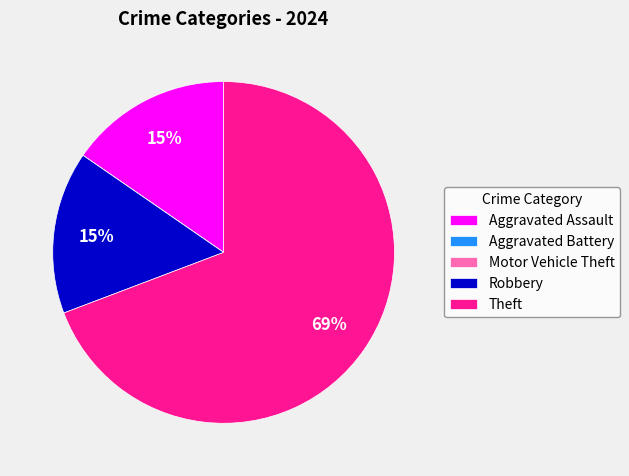

What percentage is the Aggravated Assault slice, to the nearest percent?

15%